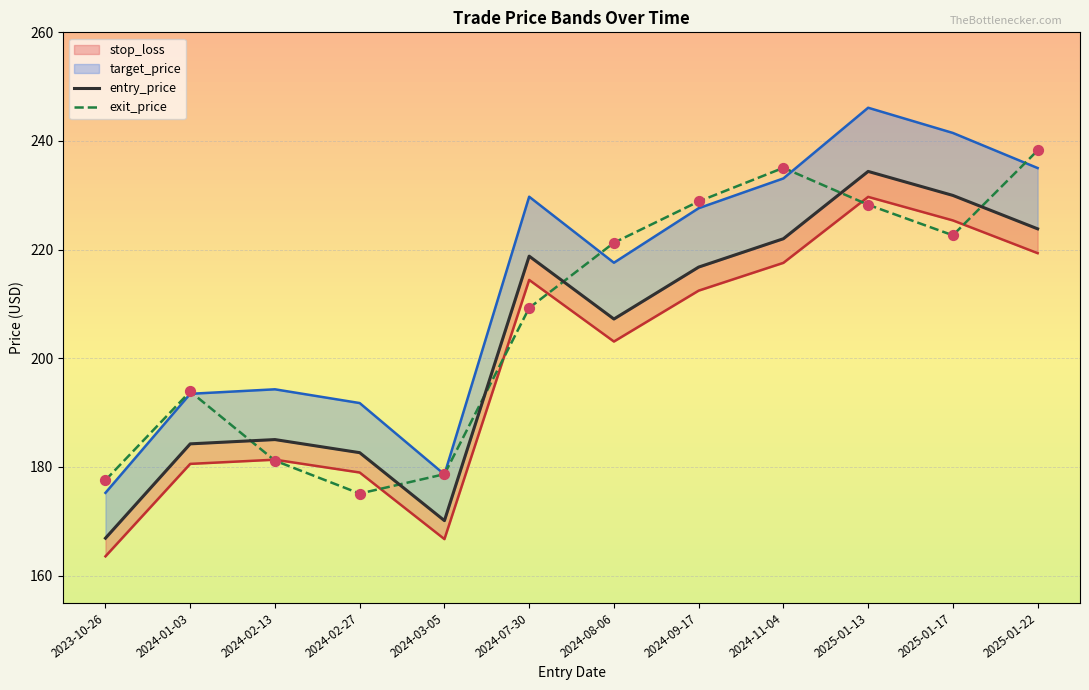

Which series has the widest spread of Y values?

target_price